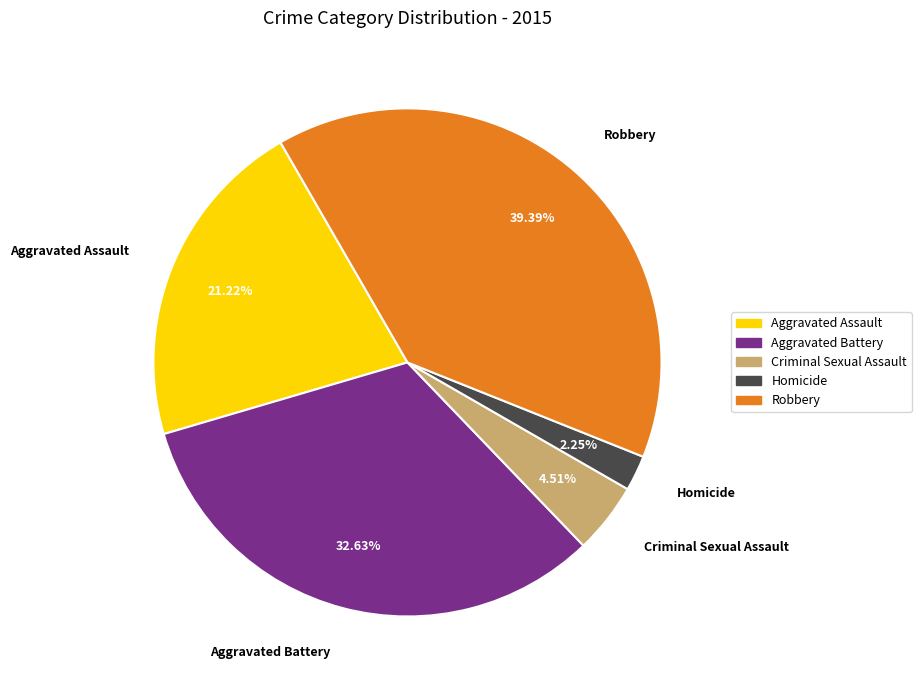

What percentage is the Criminal Sexual Assault slice, to the nearest percent?

5%